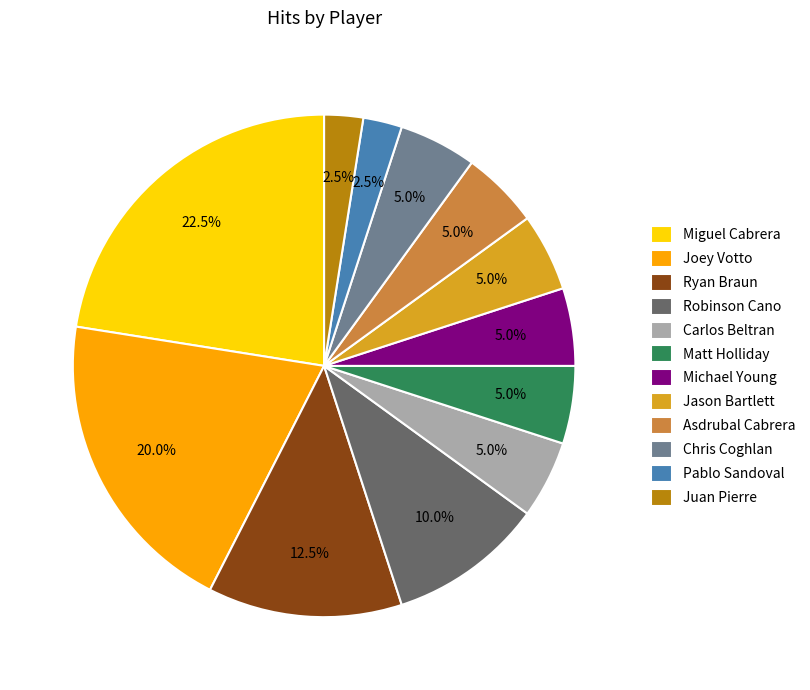

Which slice is the largest?

Miguel Cabrera